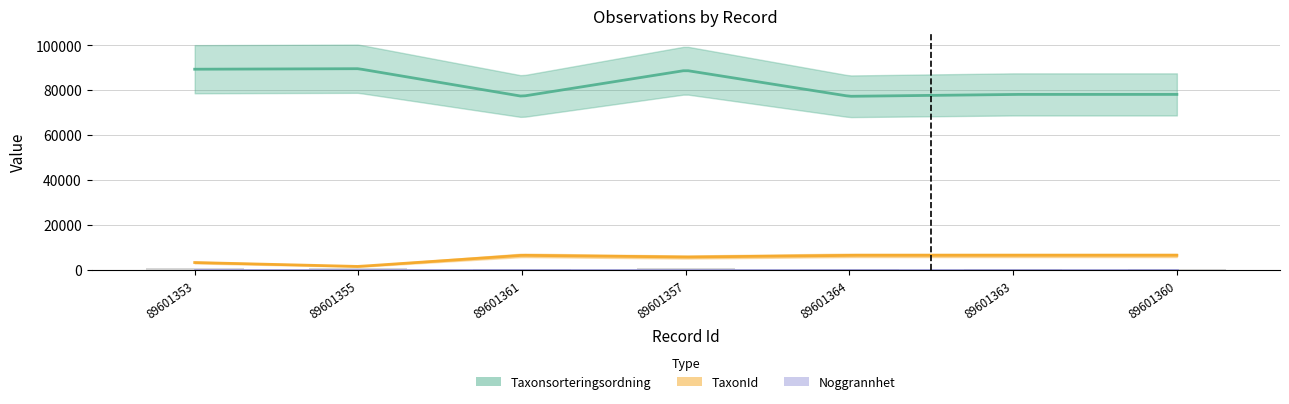

What is the value of the TaxonId bar at the 7th from the left?

6453